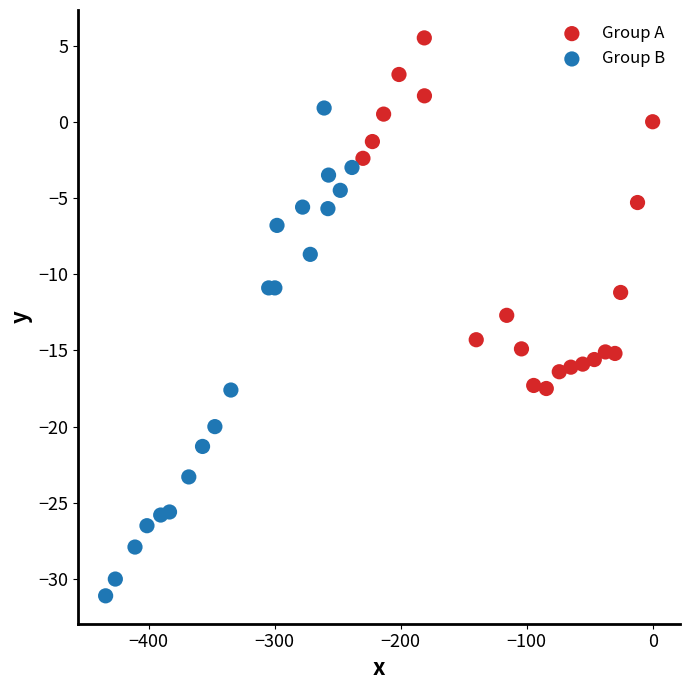

Which series contains the highest Y value?

Group A